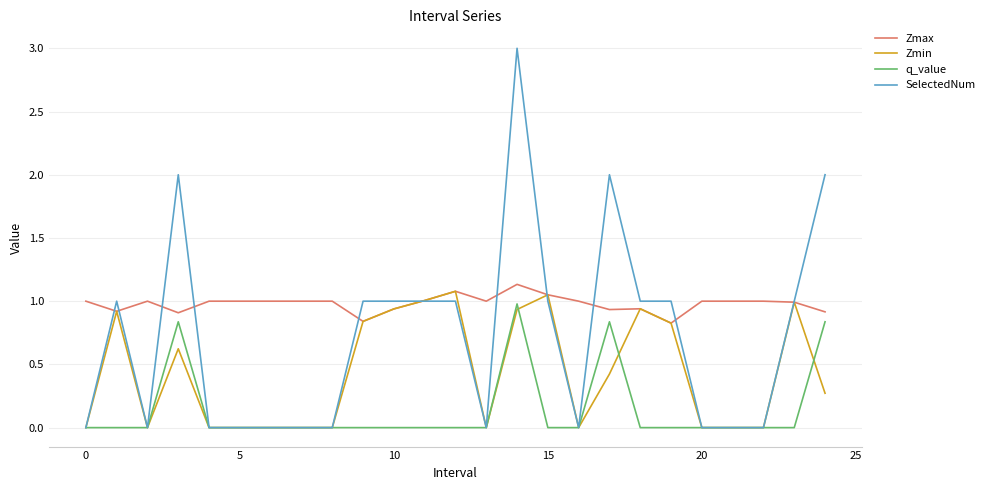

True or false: q_value and Zmax cross at least once.

False